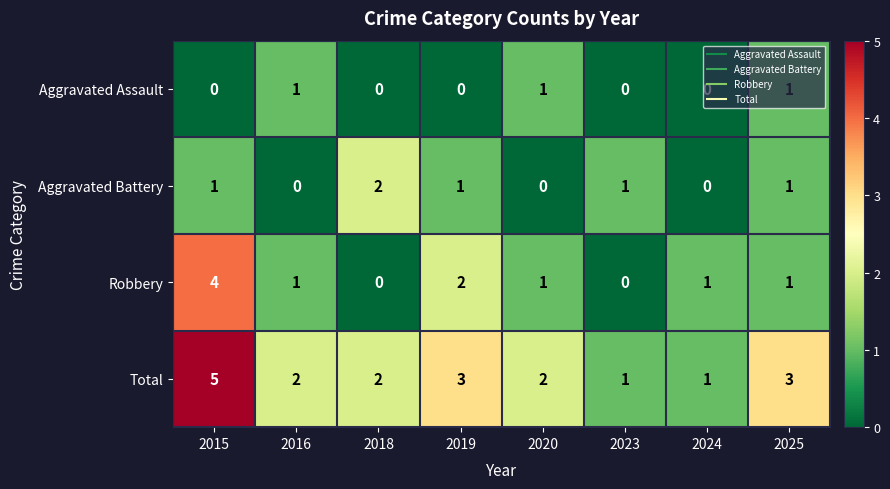

Count the number of data series in this chart.

4